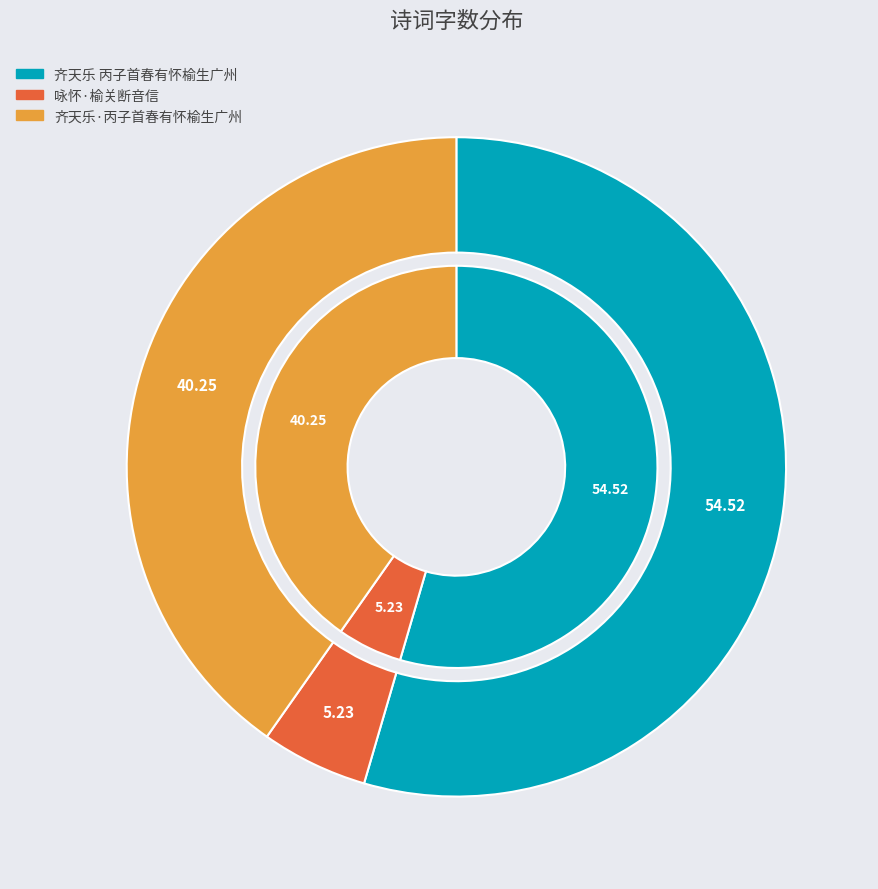

How much of the chart is everything except 齐天乐·丙子首春有怀榆生广州?

59.7%